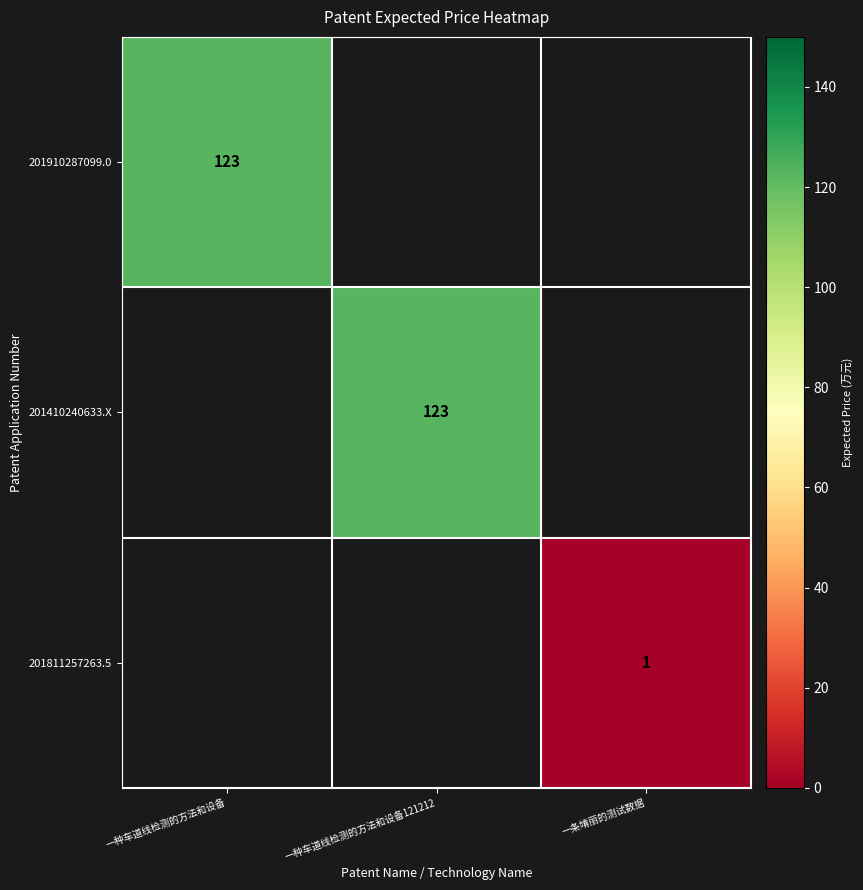

The value of 201811257263.5 at 一条靖丽的测试数据 is 1. True or false?

True